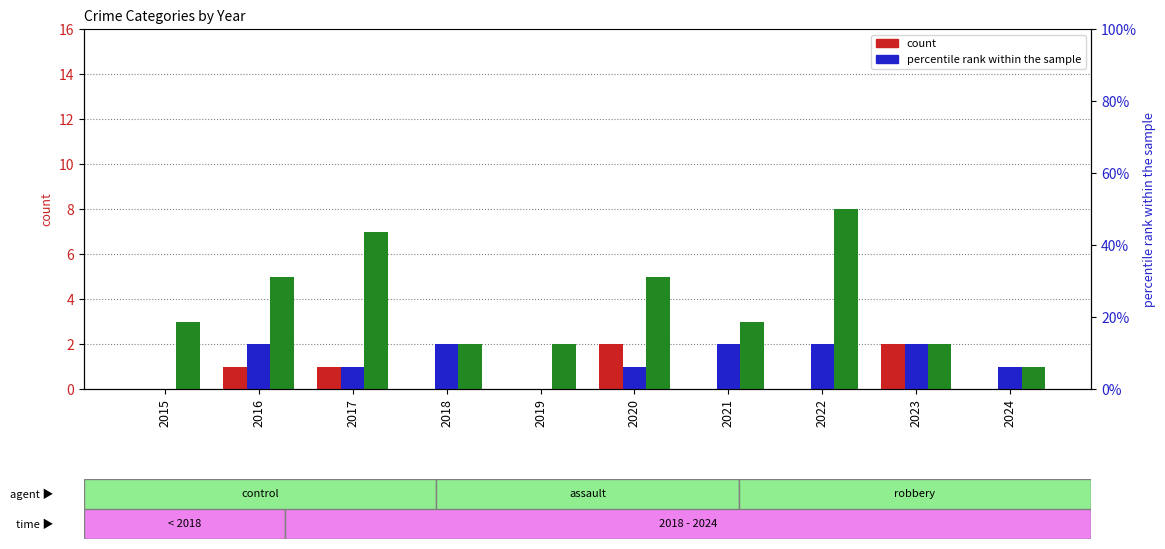

How many positive values does the Aggravated Battery series have?

8